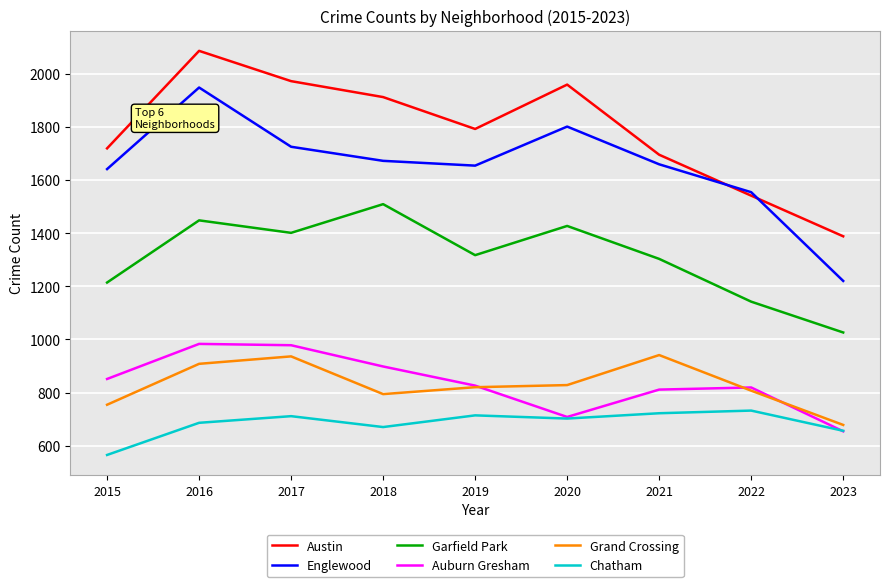

What is the average value of the Chatham series?

684